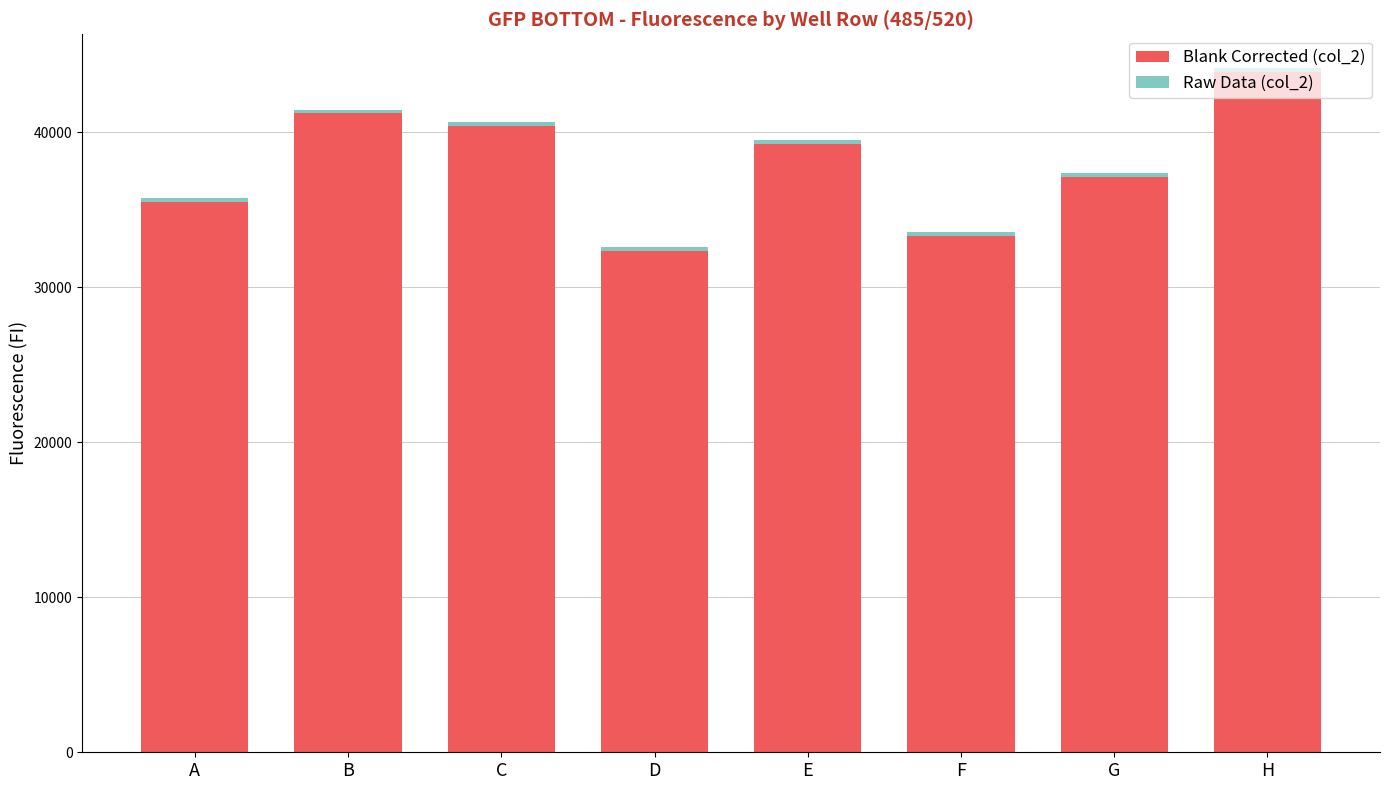

Where does the Blank Corrected (col_2) series first go above 39257?

B